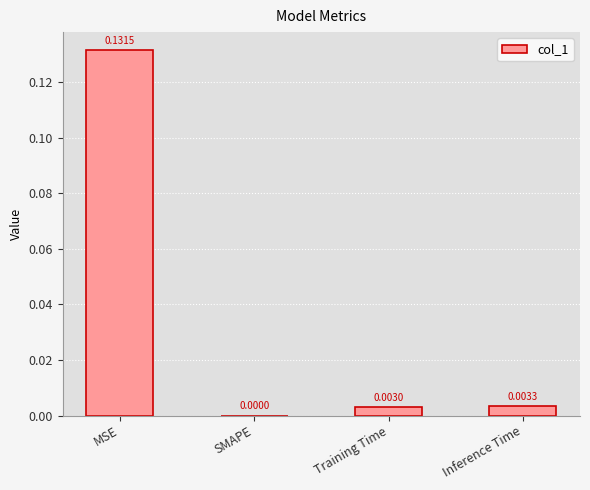

How many series are shown in this chart?

1